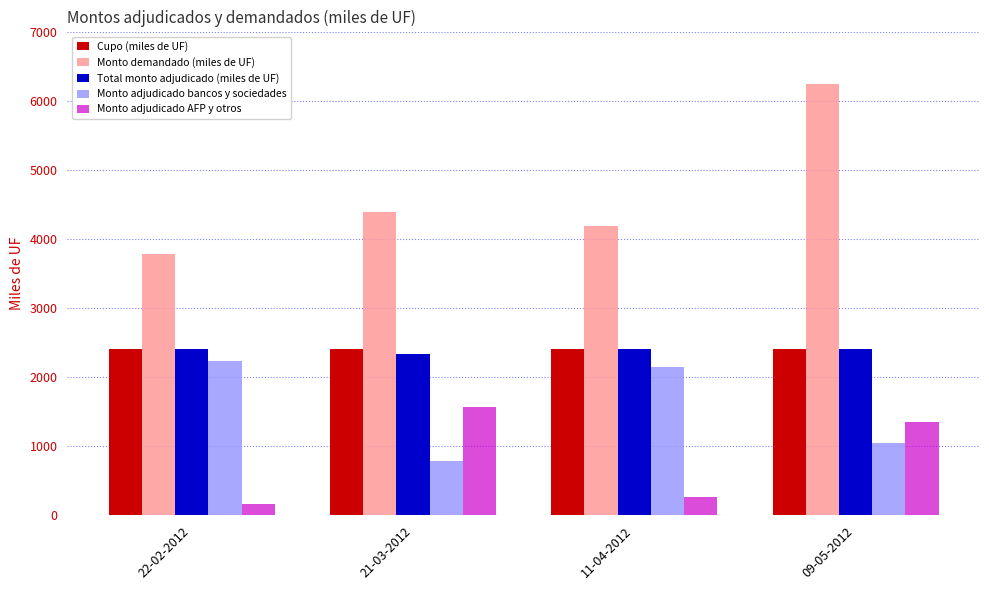

Which category has the highest value across all series?

09-05-2012